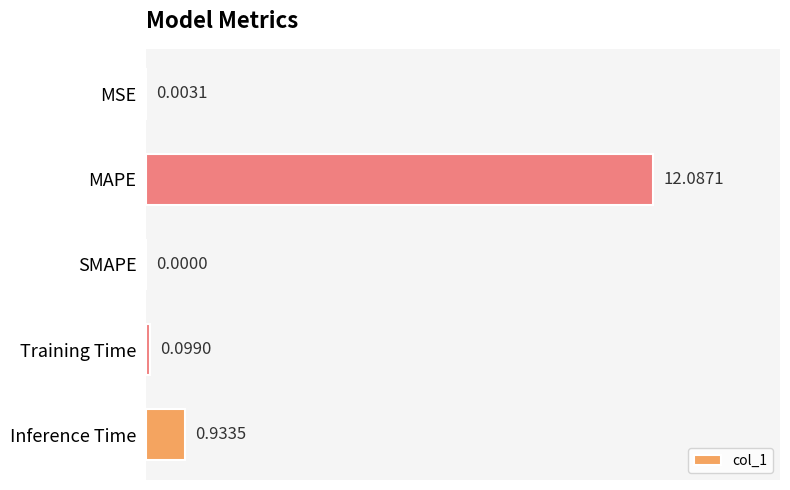

How many data points are above 0?

4